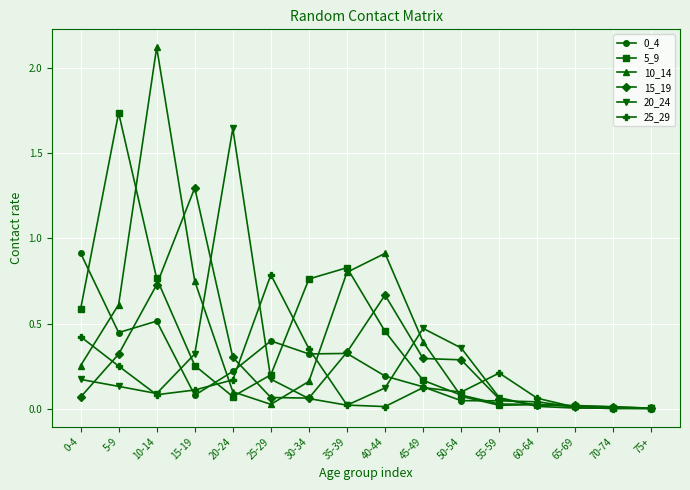

What is the label of the 16th point from the left?

75+